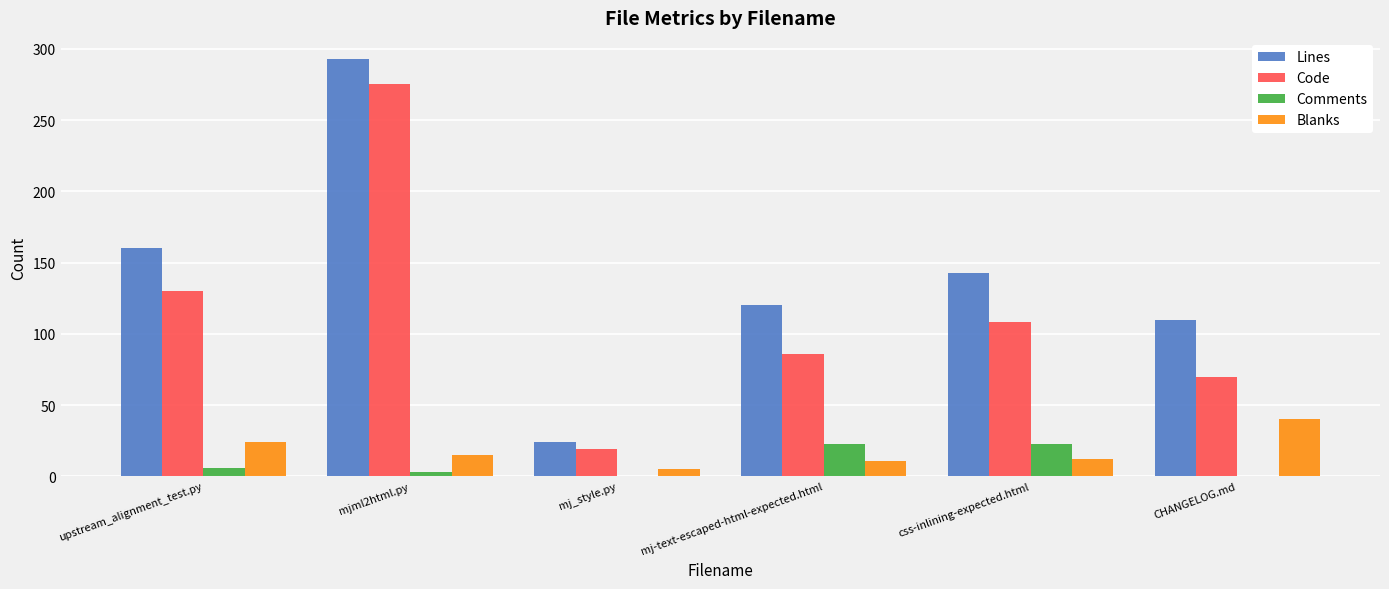

Which series changed the most between upstream_alignment_test.py and CHANGELOG.md?

Code